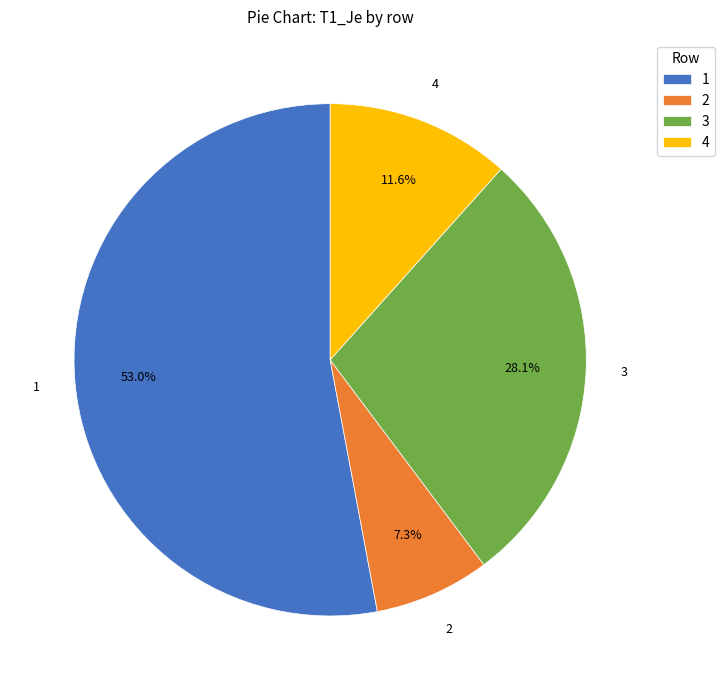

Is there any slice that represents more than half of the pie?

Yes